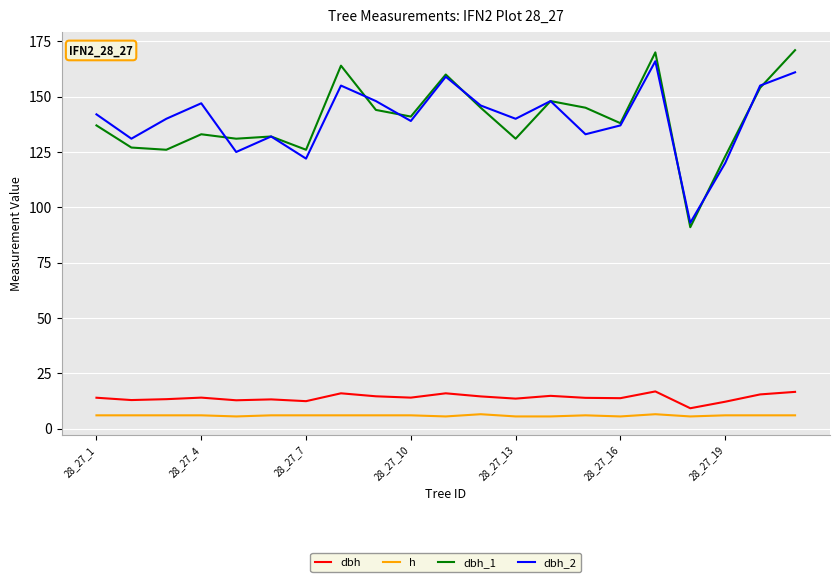

True or false: dbh and dbh_1 intersect in this chart.

False